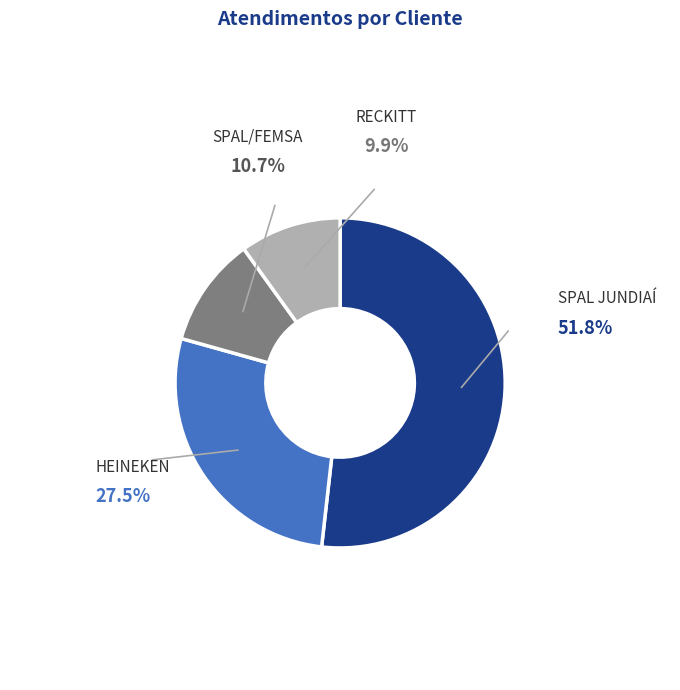

To the nearest percent, what is the difference between the largest and smallest slice percentages?

42%